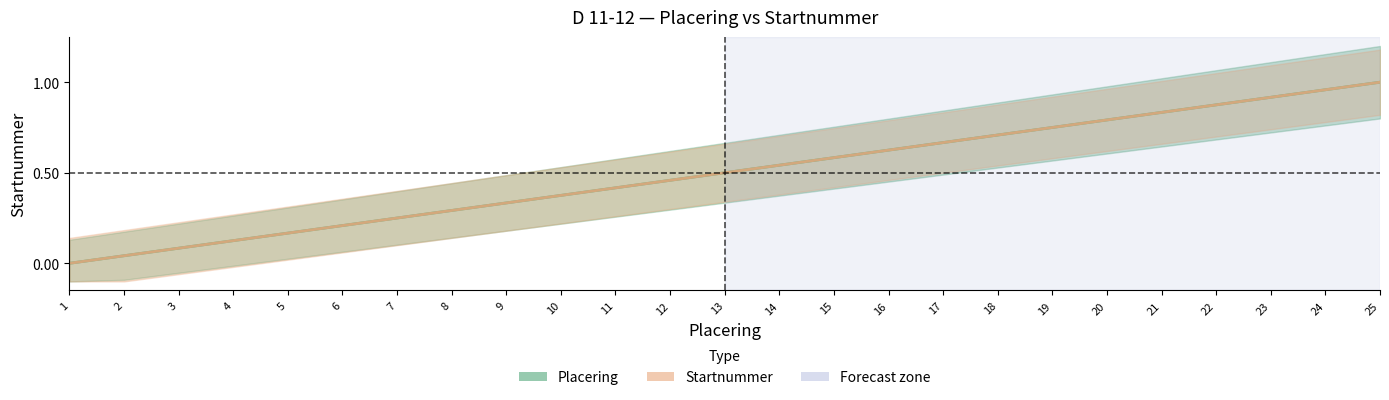

Reading right to left, list all the values displayed in this chart.

Placering: 1.0	1.0	0.9	0.9	0.8	0.8	0.8	0.7	0.7	0.6	0.6	0.5	0.5	0.5	0.4	0.4	0.3	0.3	0.2	0.2	0.2	0.1	0.1	0.0	0.0
Startnummer: 1.0	1.0	0.9	0.9	0.8	0.8	0.8	0.7	0.7	0.6	0.6	0.5	0.5	0.5	0.4	0.4	0.3	0.3	0.2	0.2	0.2	0.1	0.1	0.0	0.0